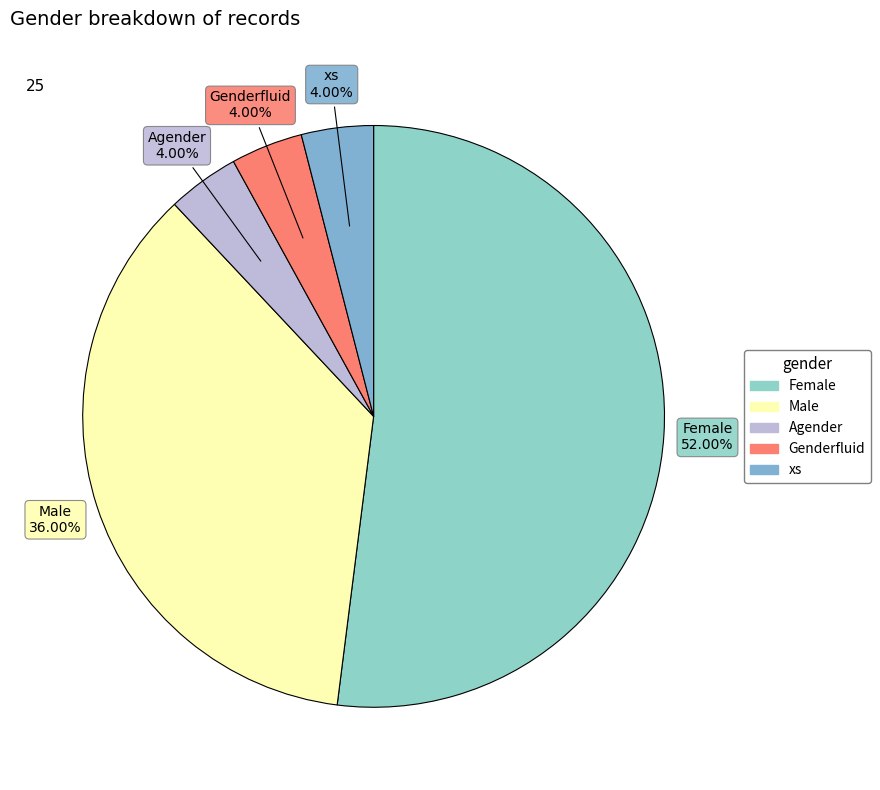

Do Female and Genderfluid together represent more than half of the pie?

Yes